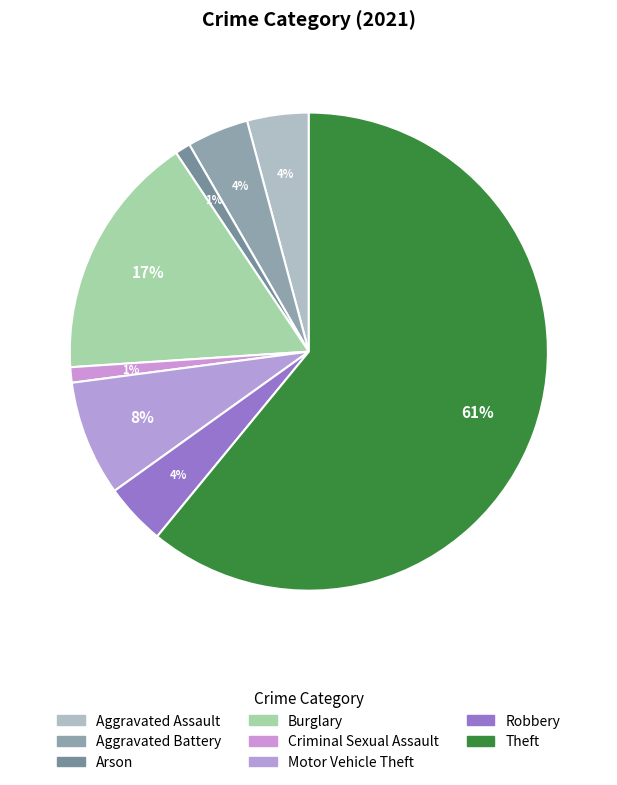

To the nearest percent, what is the difference between the largest and smallest slice percentages?

60%